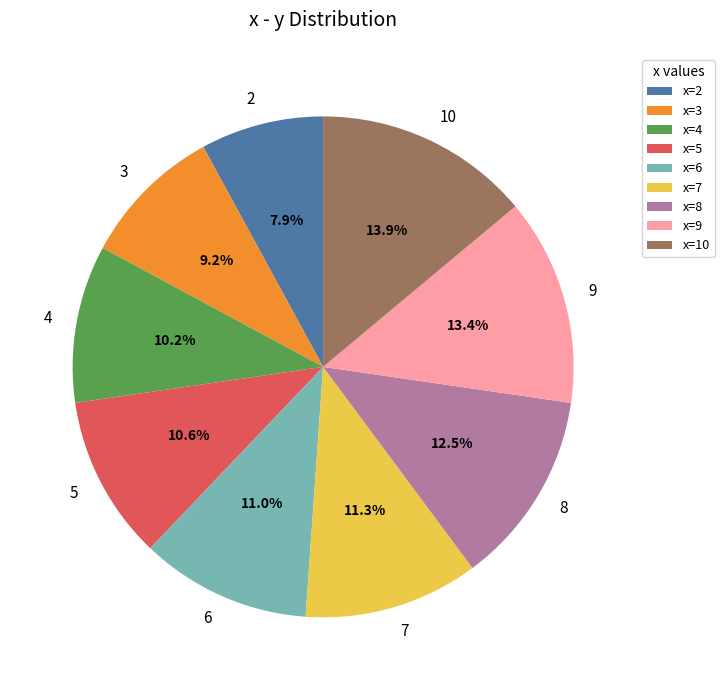

True or false: 8 accounts for 1% of the total.

False